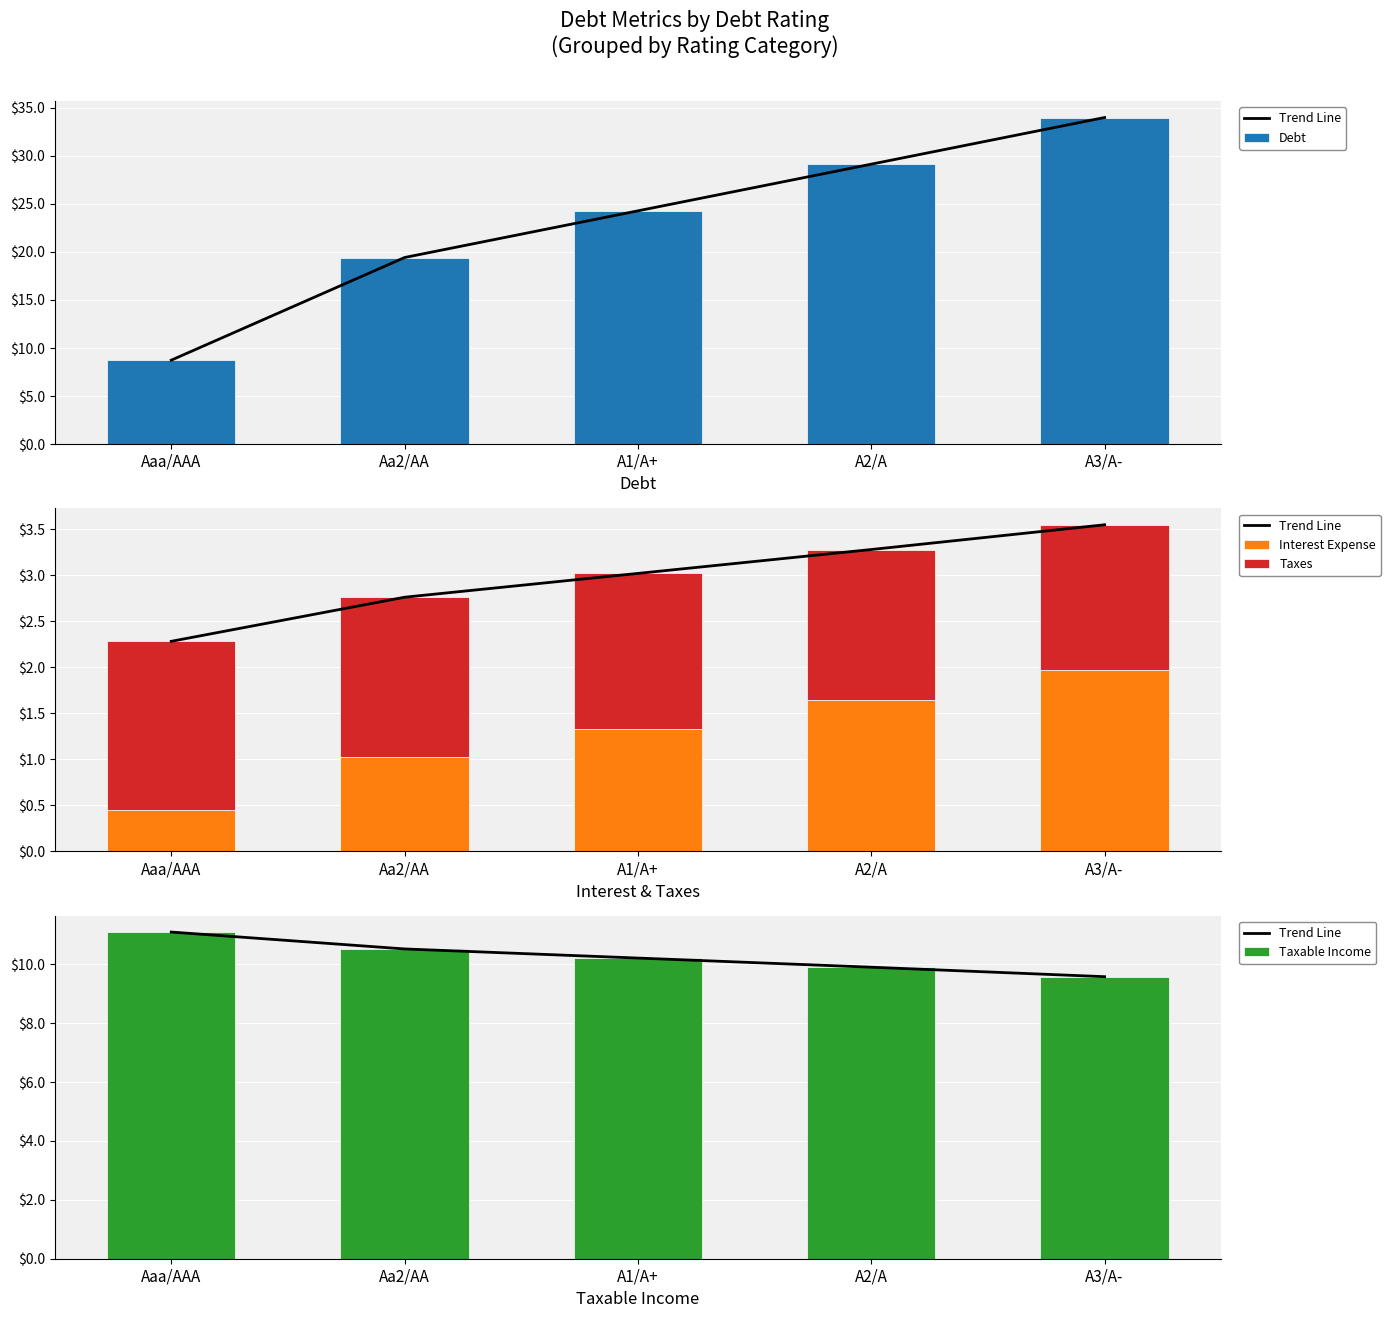

Reading left to right, list all the values displayed in this chart.

Trend Line: Aaa/AAA=11.1	Aa2/AA=10.5	A1/A+=10.2	A2/A=9.9	A3/A-=9.6
Debt: Aaa/AAA=8.7	Aa2/AA=19.4	A1/A+=24.3	A2/A=29.1	A3/A-=34.0
Interest Expense: Aaa/AAA=0.5	Aa2/AA=1.0	A1/A+=1.3	A2/A=1.6	A3/A-=2.0
Taxes: Aaa/AAA=1.8	Aa2/AA=1.7	A1/A+=1.7	A2/A=1.6	A3/A-=1.6
Taxable Income: Aaa/AAA=11.1	Aa2/AA=10.5	A1/A+=10.2	A2/A=9.9	A3/A-=9.6